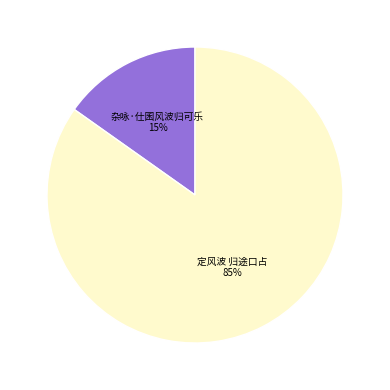

True or false: 定风波 归途口占 accounts for 85% of the total.

True